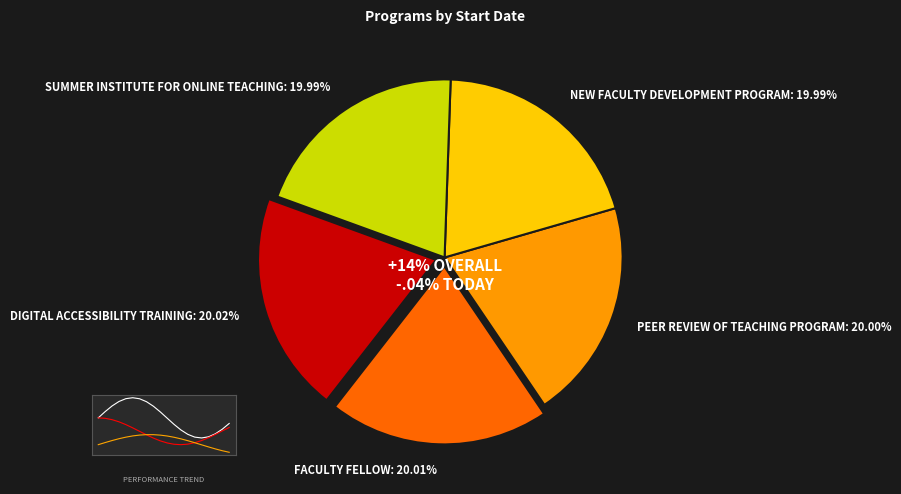

How many slices are in this pie chart?

5